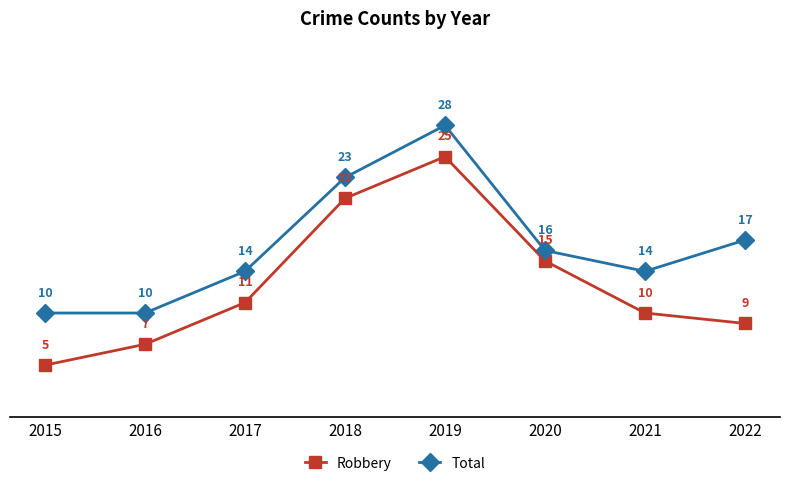

How many lines are shown in the chart?

2